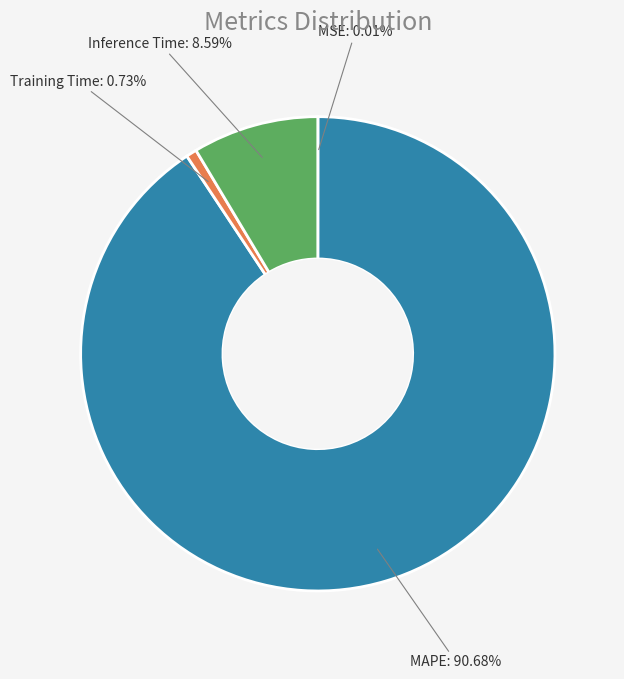

Which slice is the largest?

MAPE